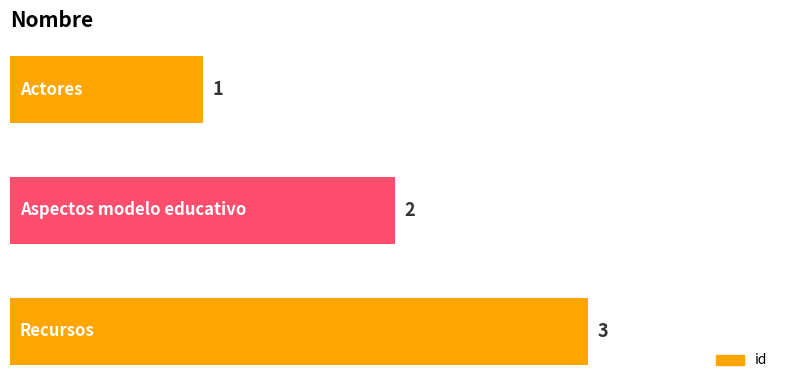

What is the maximum value shown in the chart?

3